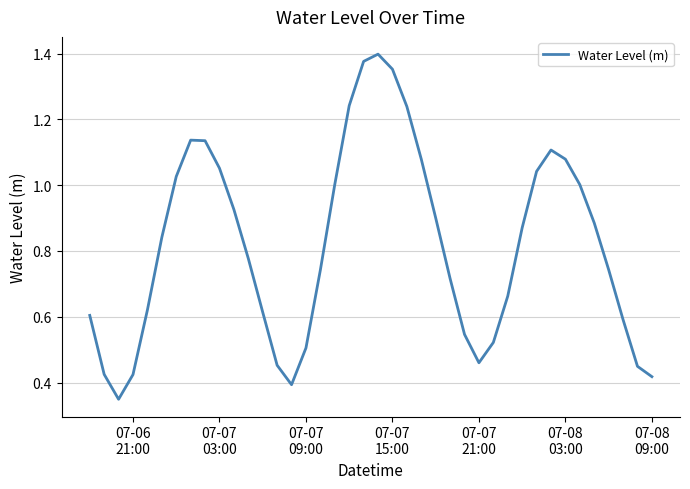

Does the chart have visible grid lines?

Yes